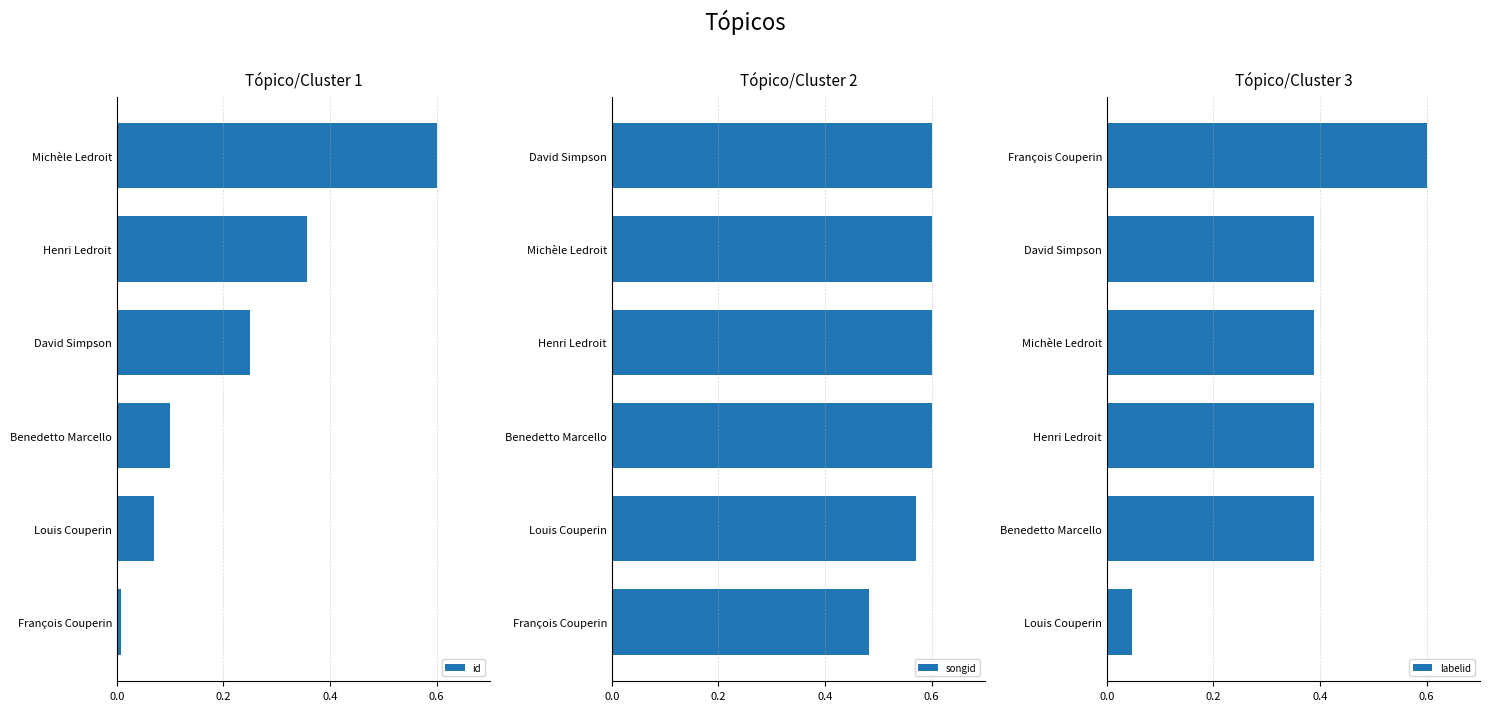

The id series shows 0.9 at Michèle Ledroit. True or false?

False